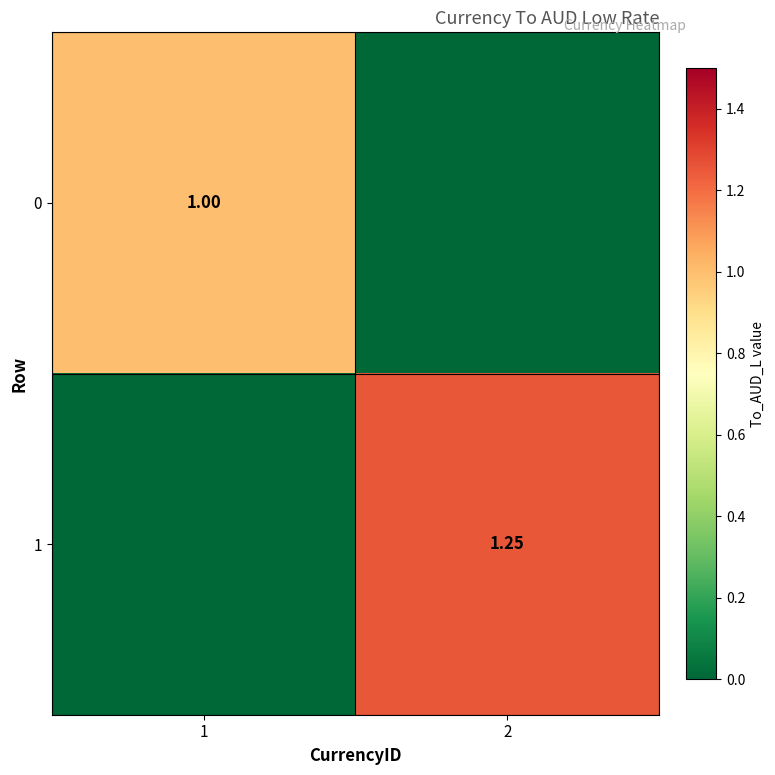

Is the value of 0 at 1 greater than the value of 1 at 2?

No